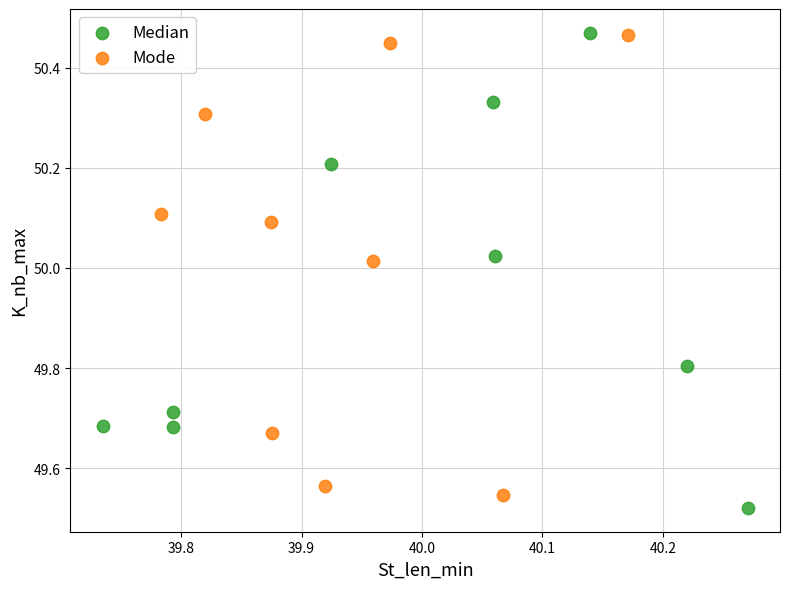

Which series has the widest spread of Y values?

Median